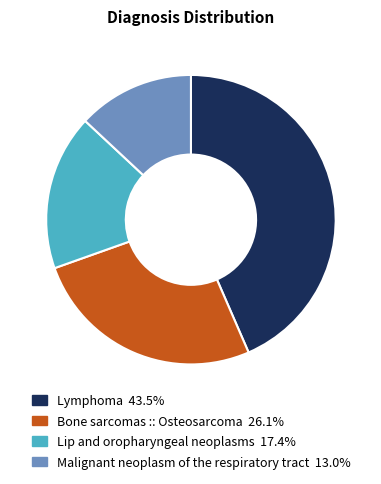

Does any single category account for the majority?

No